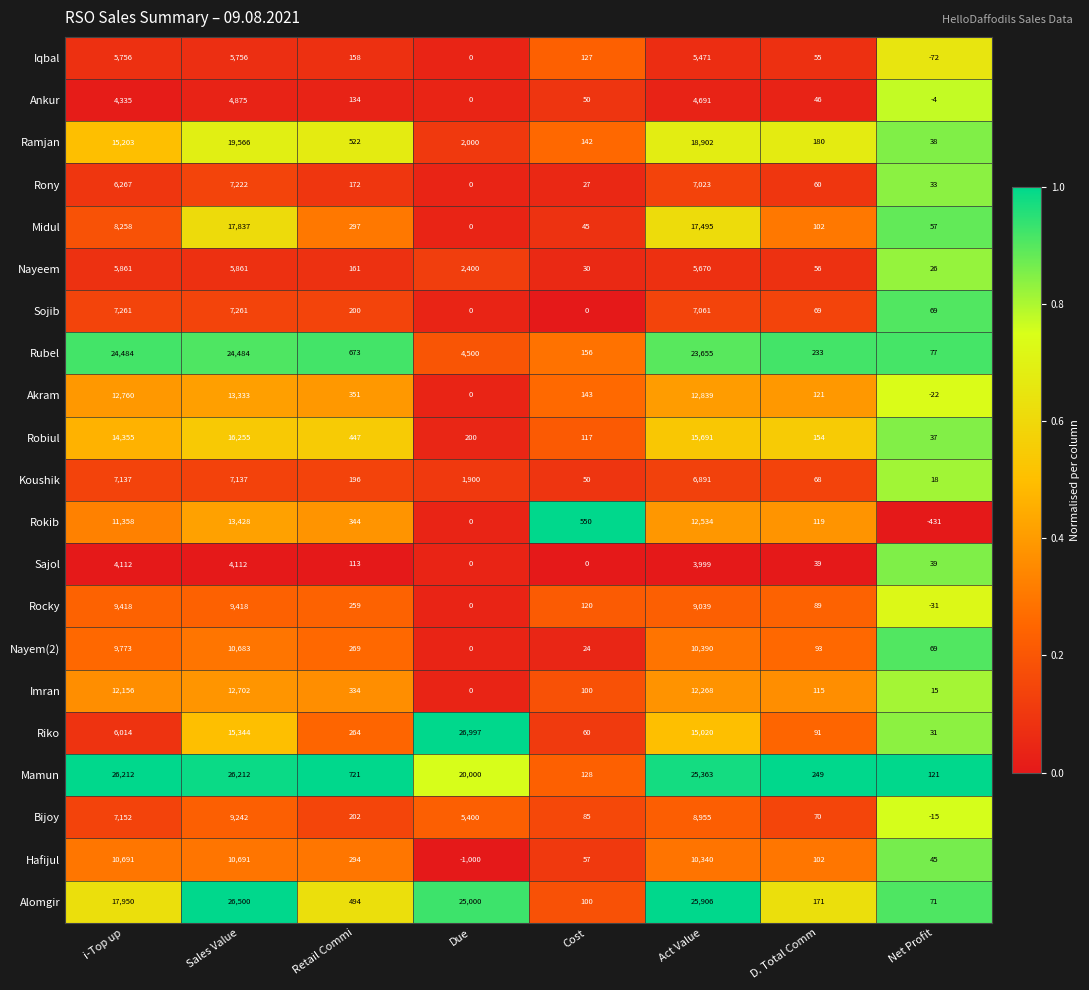

What is the difference between the second highest and second lowest values in the Nayem(2) series?

10366